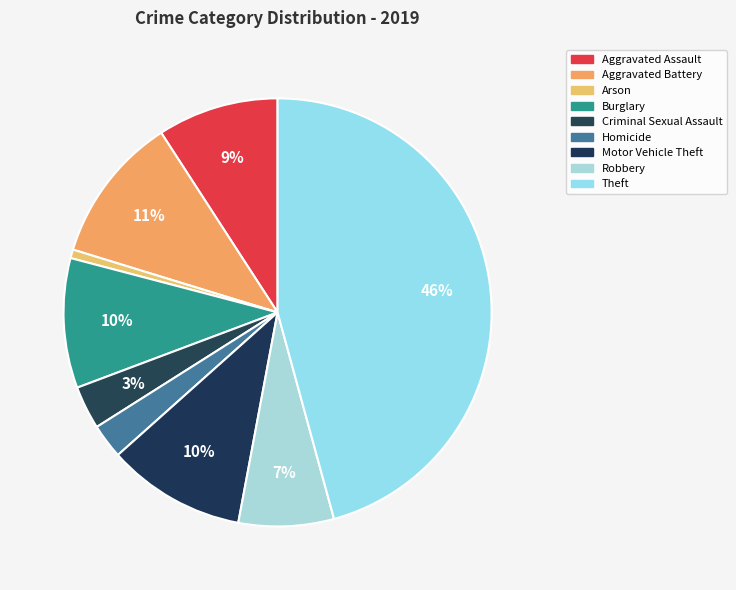

The Burglary slice represents 4% of the pie. True or false?

False